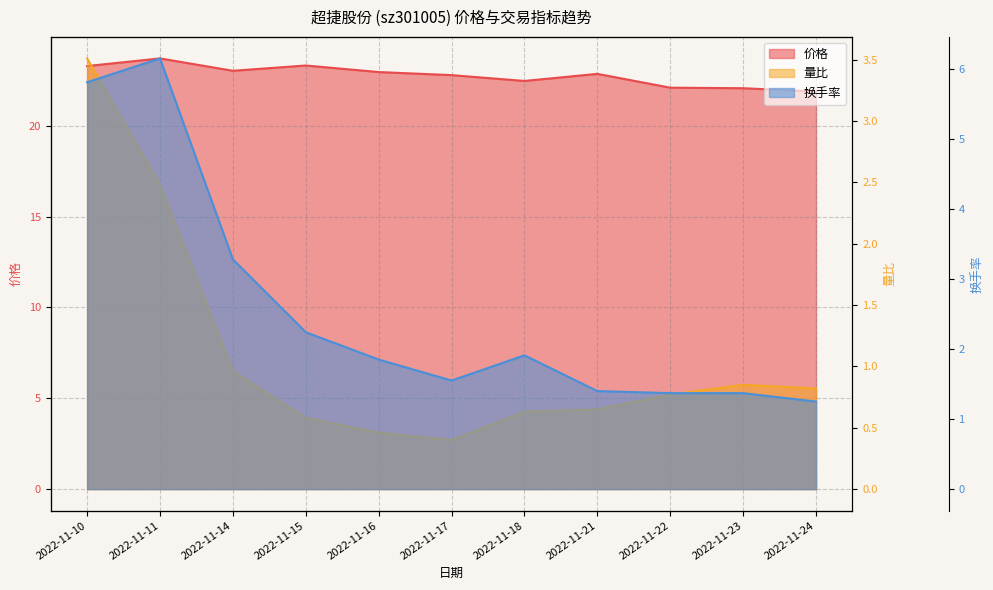

What is the highest value of the 量比 series?

3.5